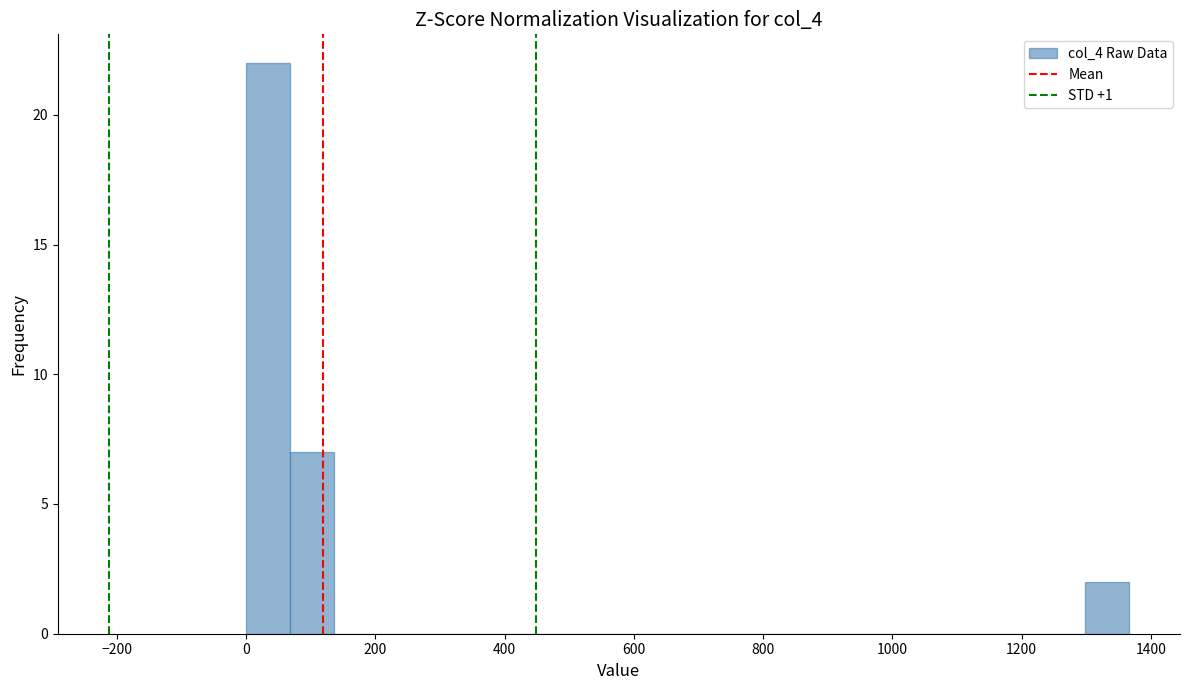

Around what value on the x-axis is the tallest bar? Give the approximate position of its centre, as read against the axis.

40